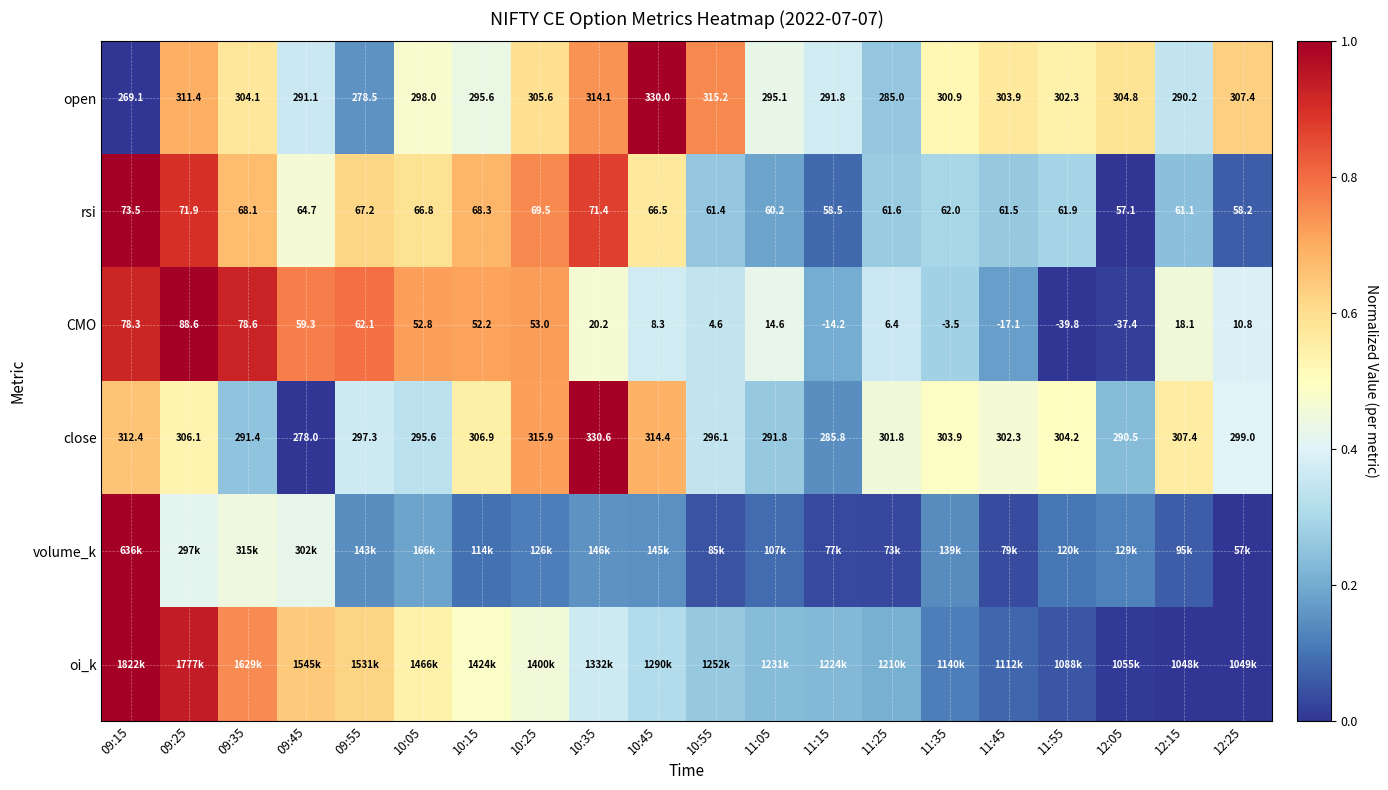

How many series are shown in this chart?

6